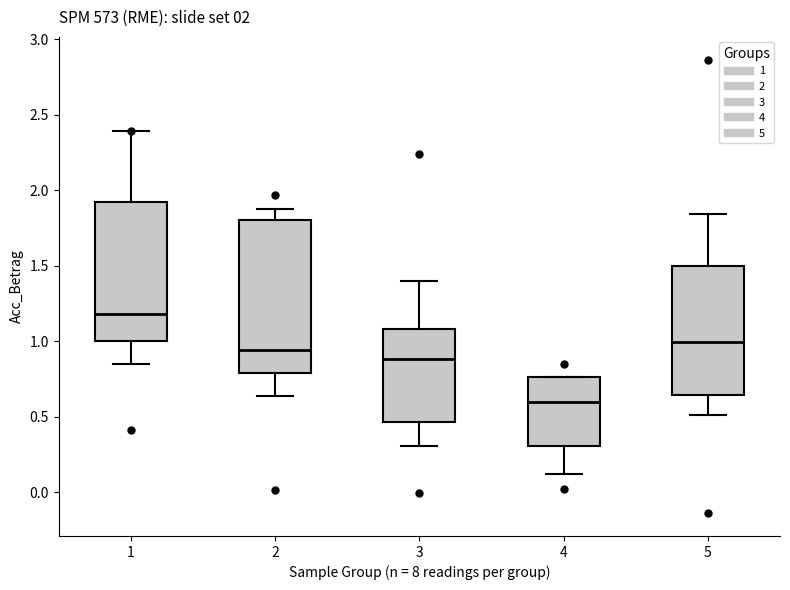

Which box's median line is the lowest?

4